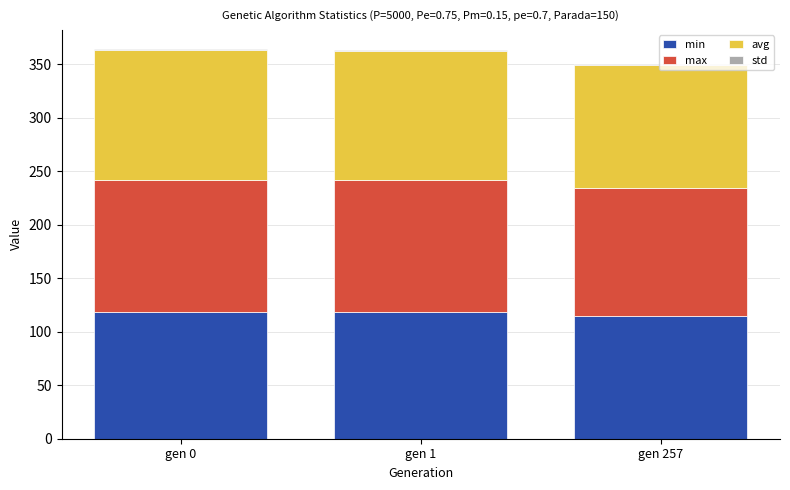

Does the chart contain stacked bars?

Yes